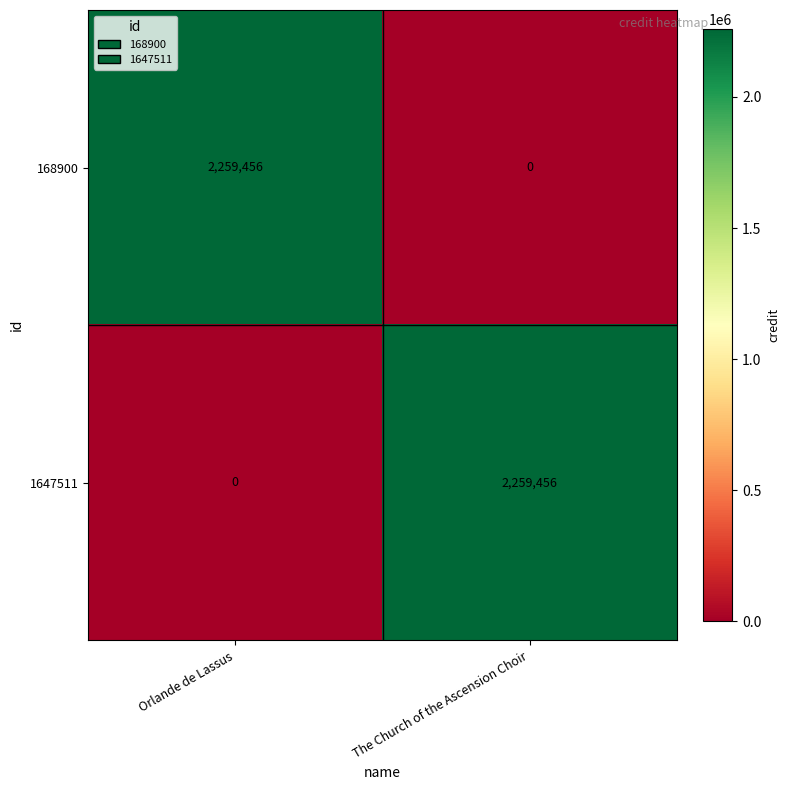

What is the total value across all series at The Church of the Ascension Choir?

2259456